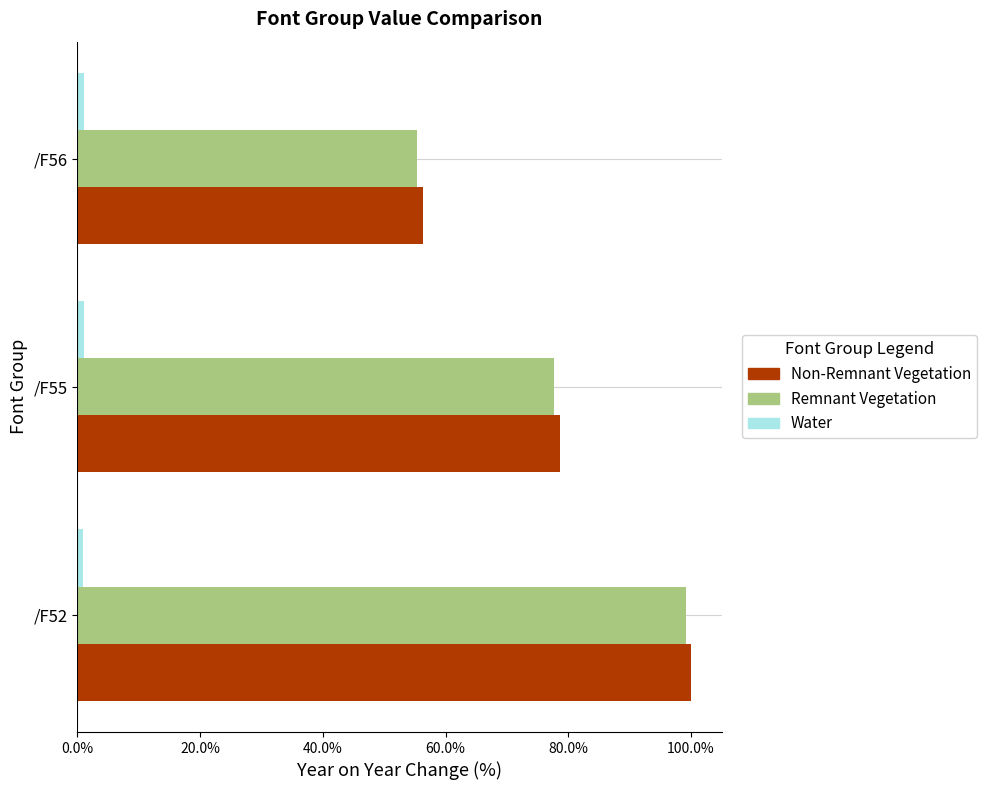

How many data points does each series have?

3